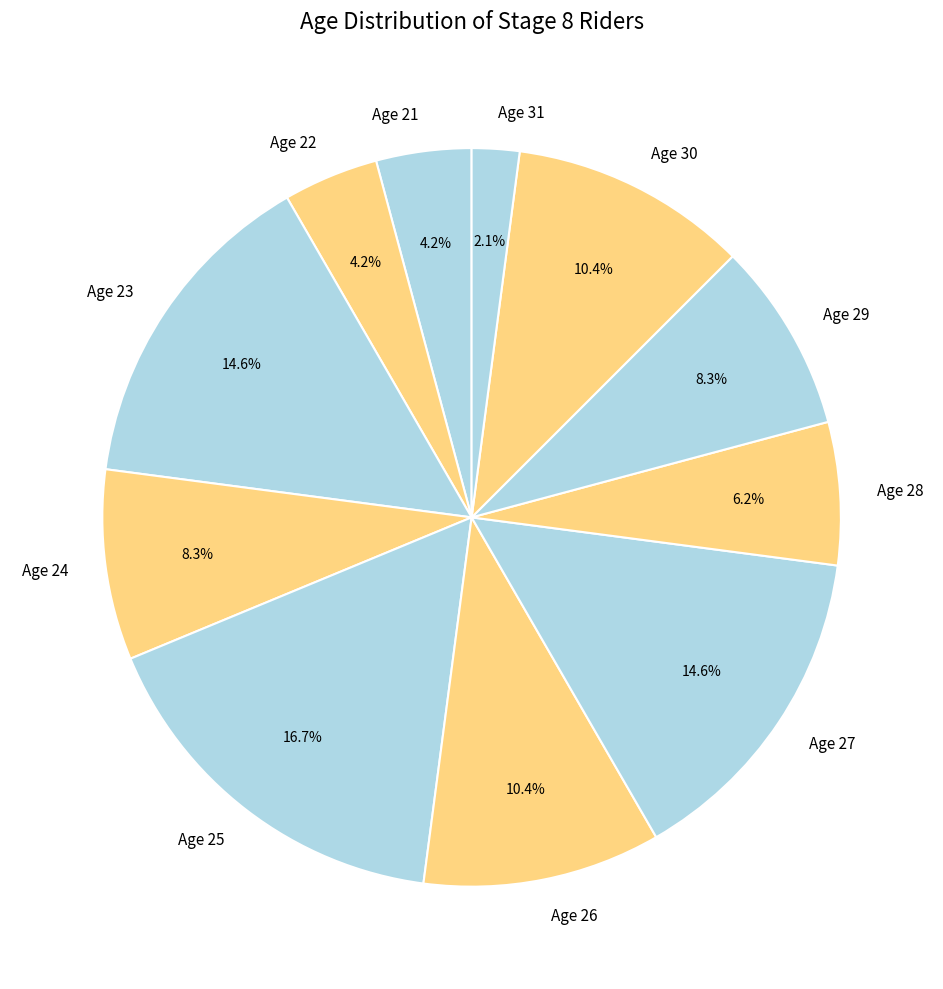

How many segments does this pie chart have?

11